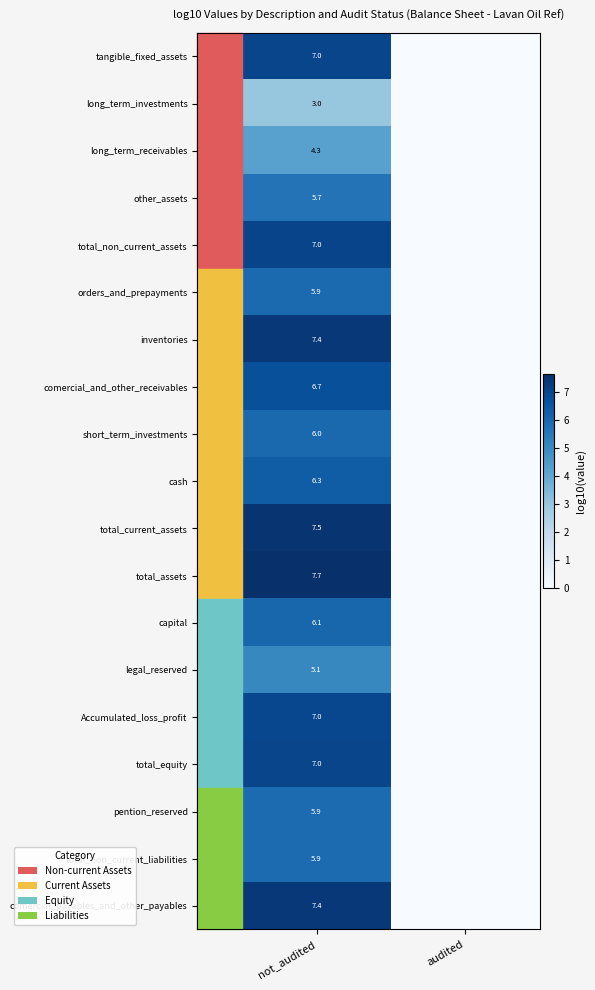

Is it true that total_non_current_liabilities equals 5.9 at not_audited?

True